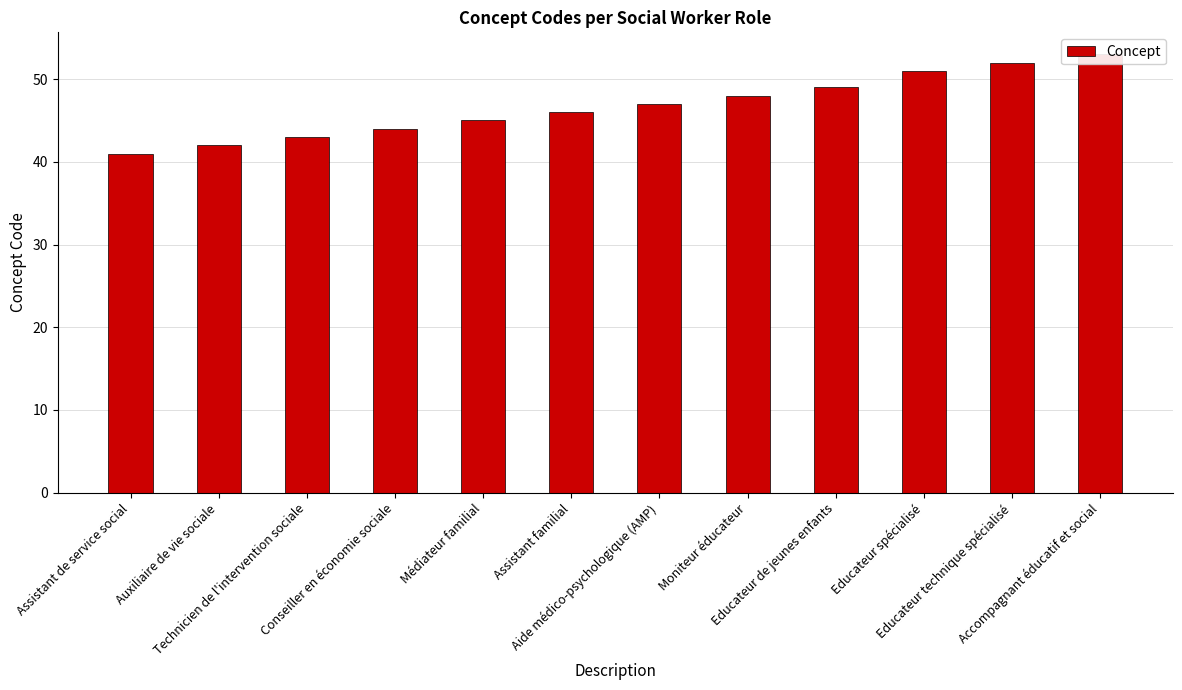

What is the sum of the values at Conseiller en économie sociale and Educateur de jeunes enfants?

93